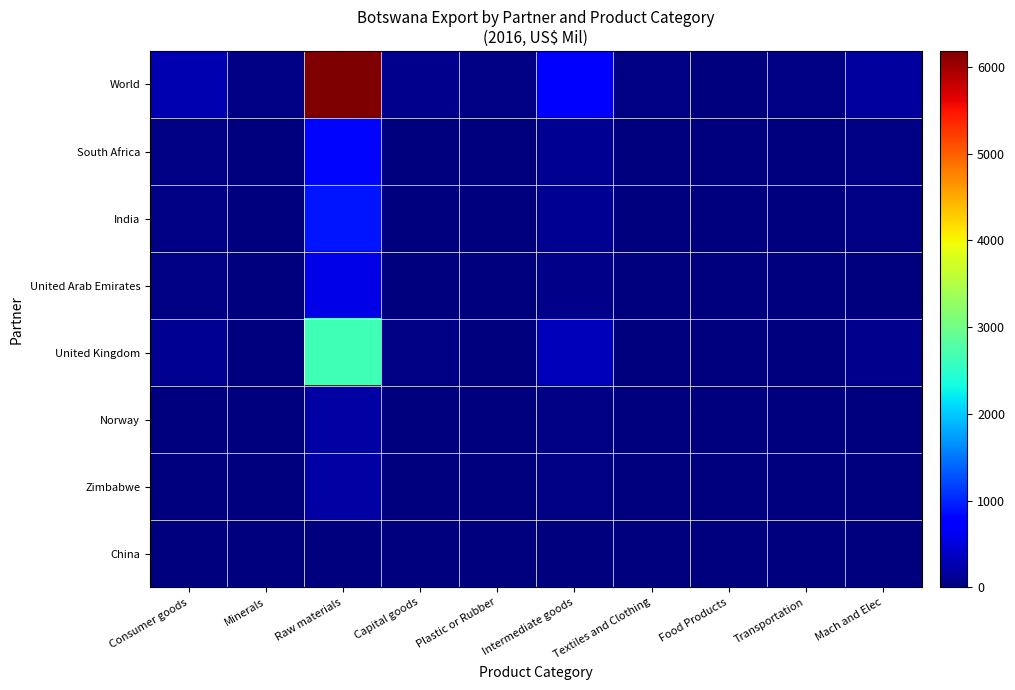

At which category does the chart reach its peak across all series?

Raw materials